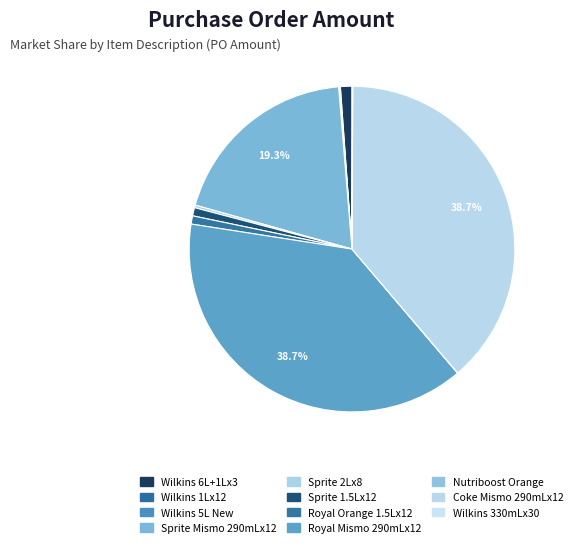

Which slice is the smallest?

NUTRIBOOST ORANGE 110MLX10